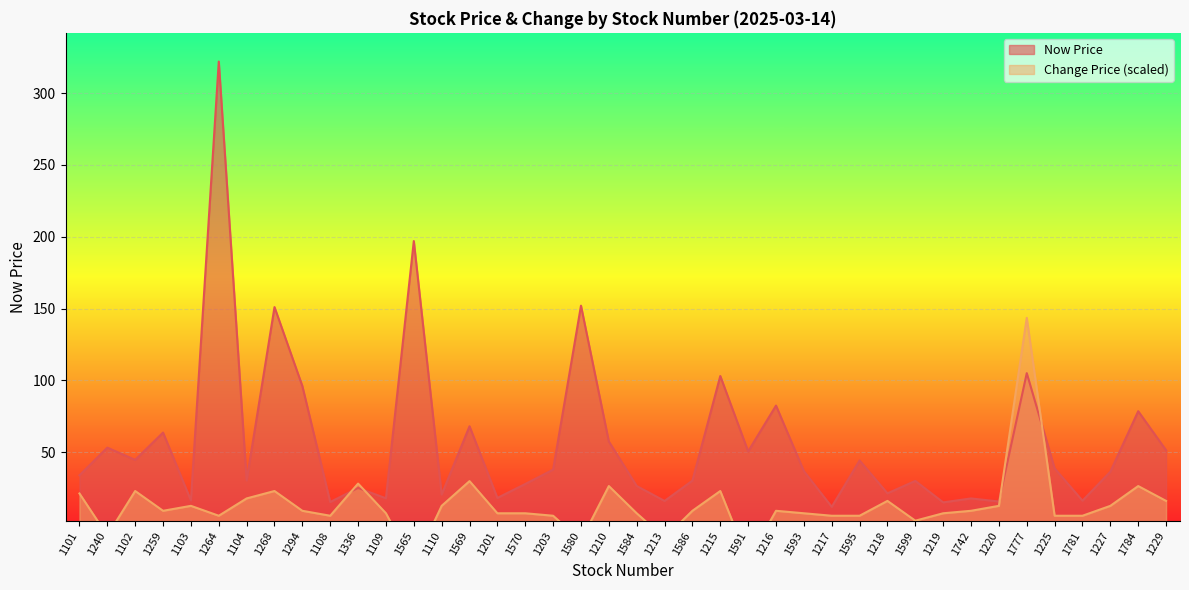

Count the number of categories in the chart.

40